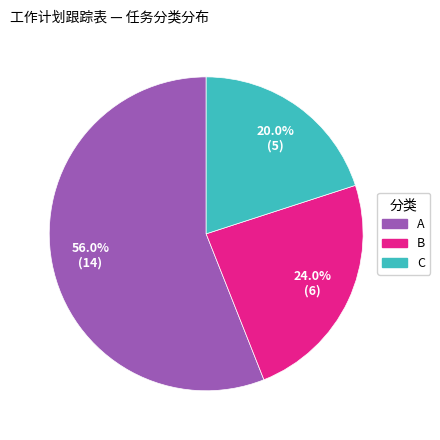

How many slices are in this pie chart?

3